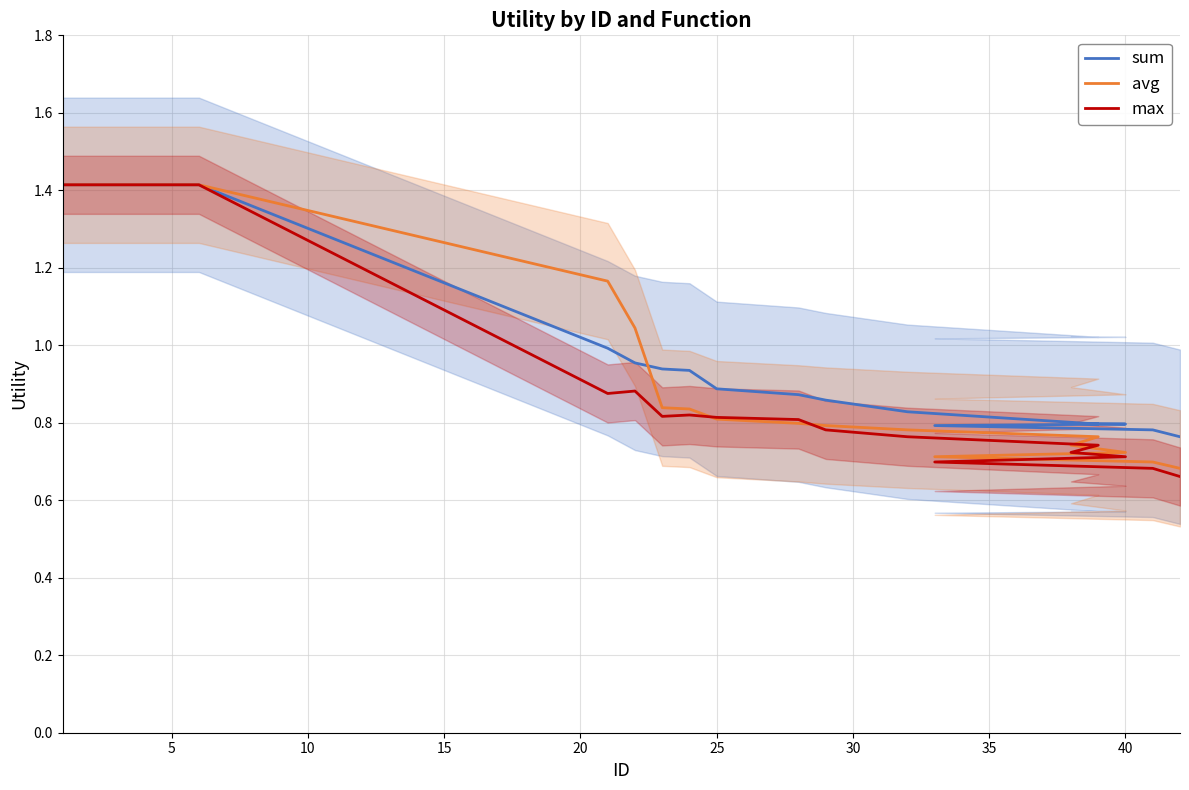

True or false: sum and avg intersect in this chart.

True